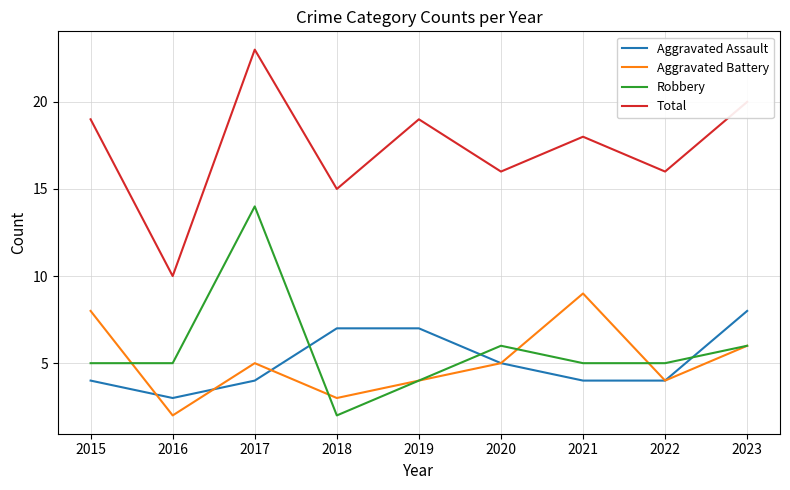

What is the sum of all Total values?

156